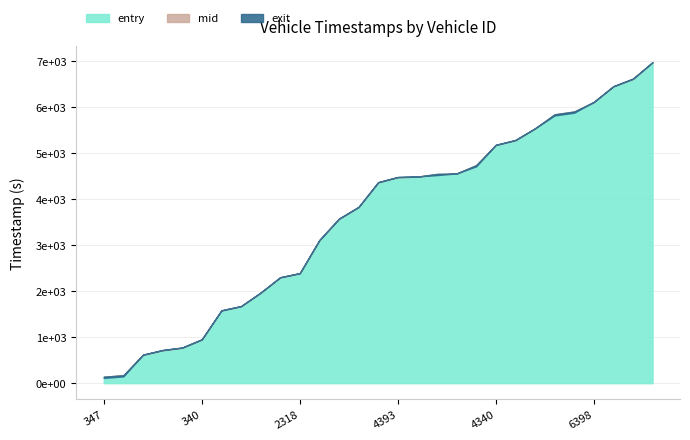

Which series has the largest range (max minus min)?

exit